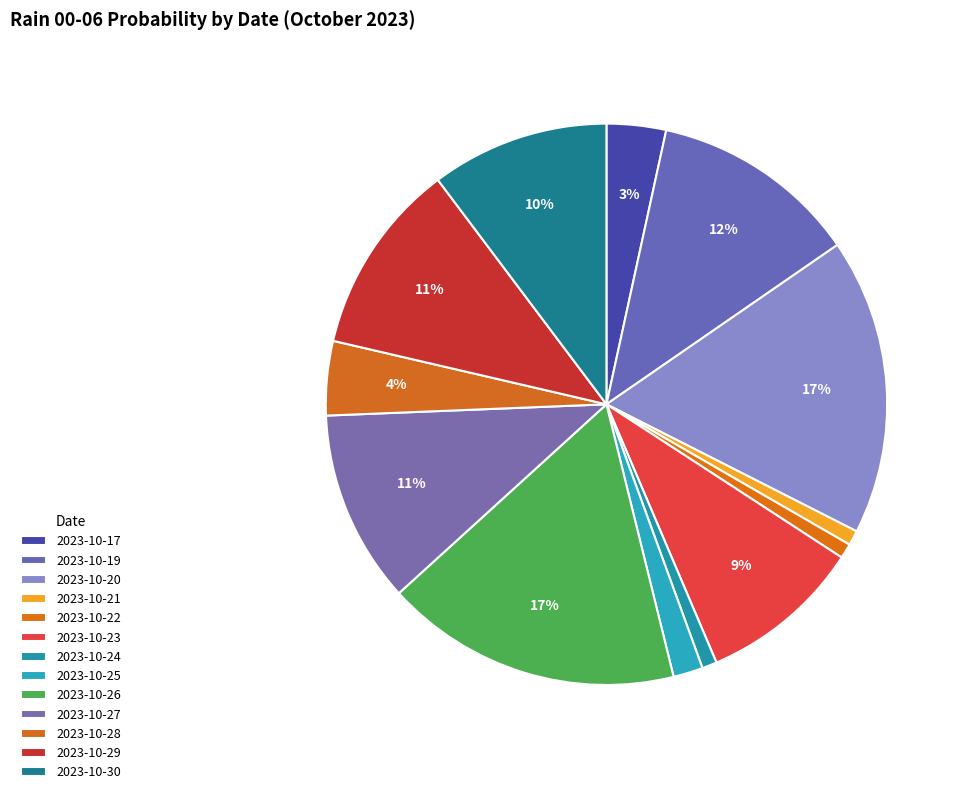

To the nearest percent, what is the difference between the largest and smallest slice percentages?

17%